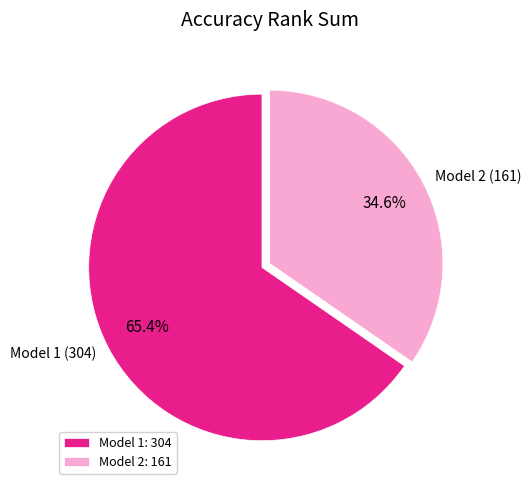

Which category accounts for the majority?

Model 1